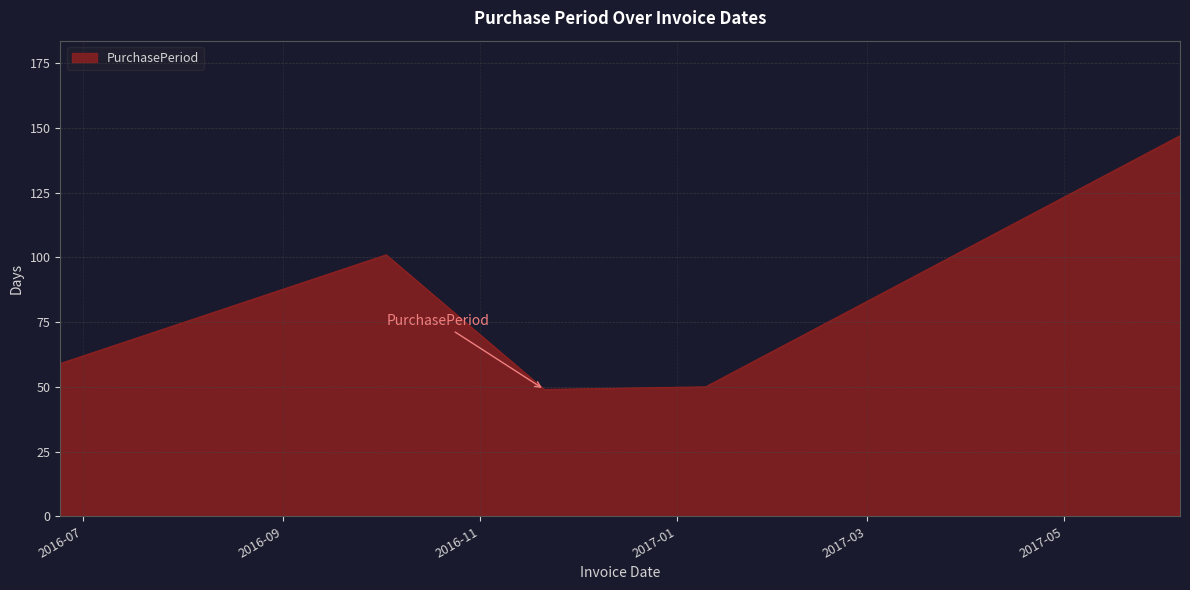

How many values are below 59?

2